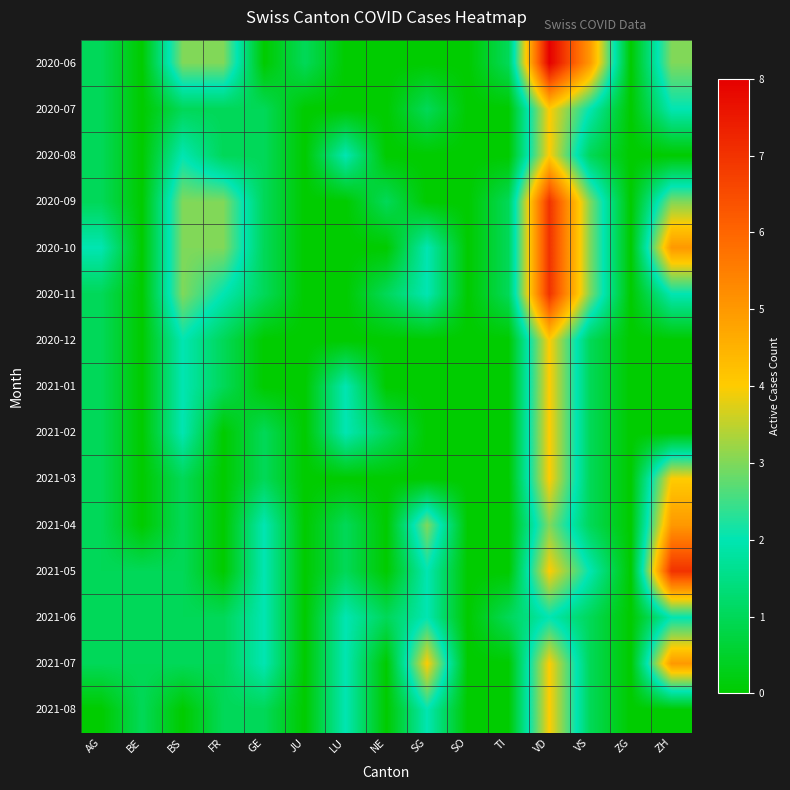

Which has a higher value, BS or SO?

BS